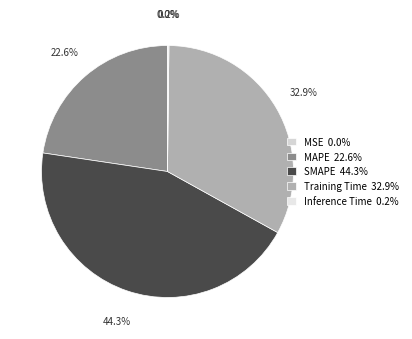

Is it true that SMAPE is 55% of the pie?

False